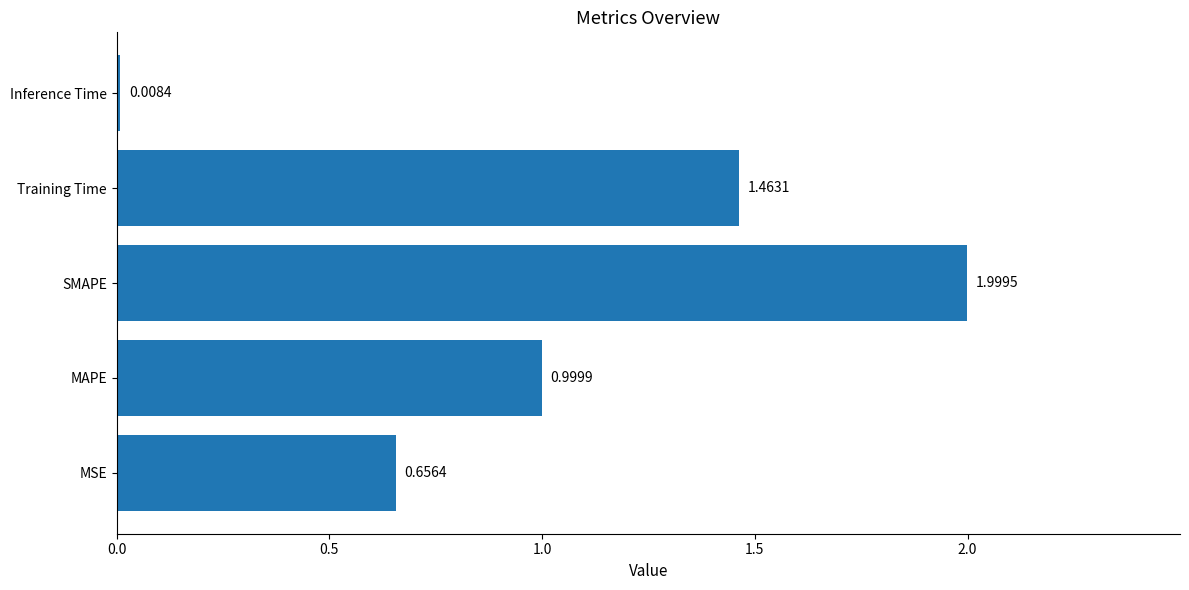

What is the average value?

1.0